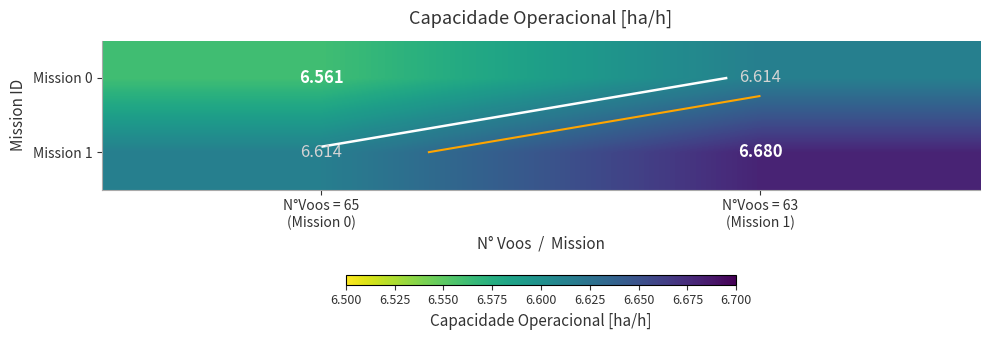

What is the difference between the maximum and minimum values in the Mission 1 series?

0.1